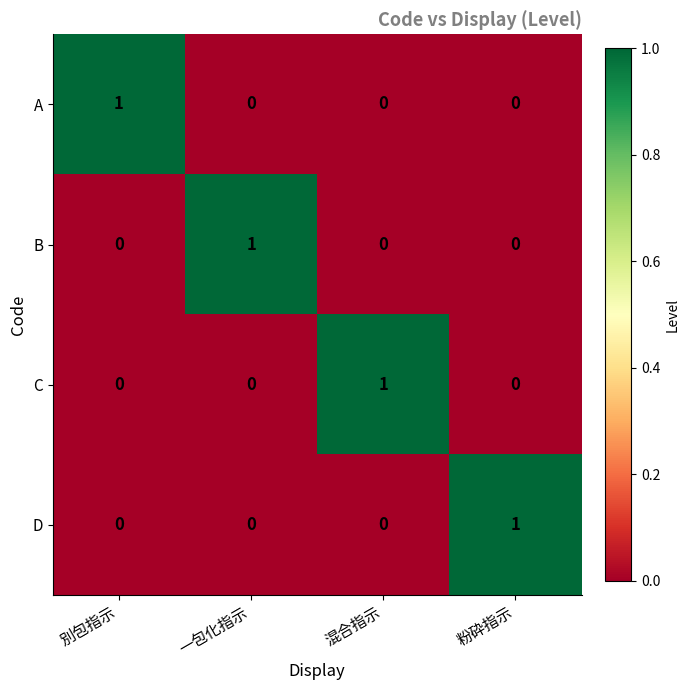

True or false: D has a value of 1 at 粉砕指示.

True